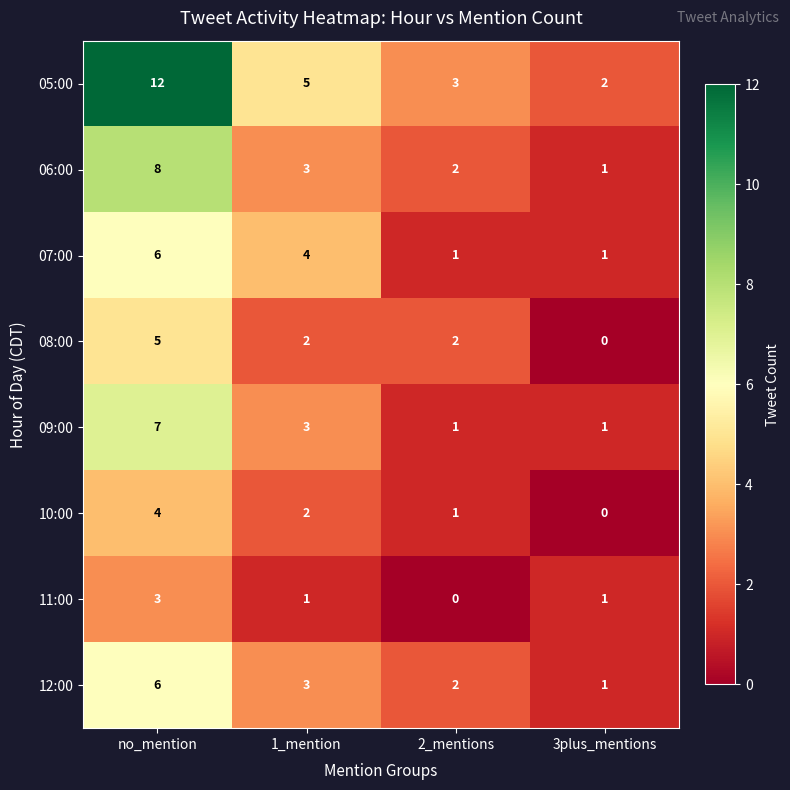

What is the spread (max minus min) of values at 1_mention?

4